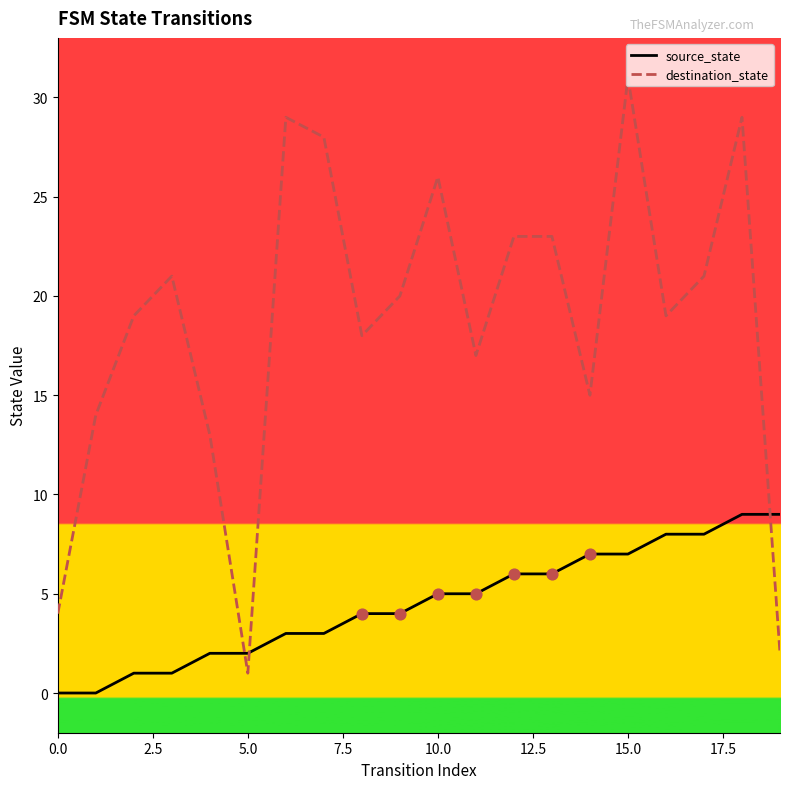

What is the total value across all series at 0.0?

4